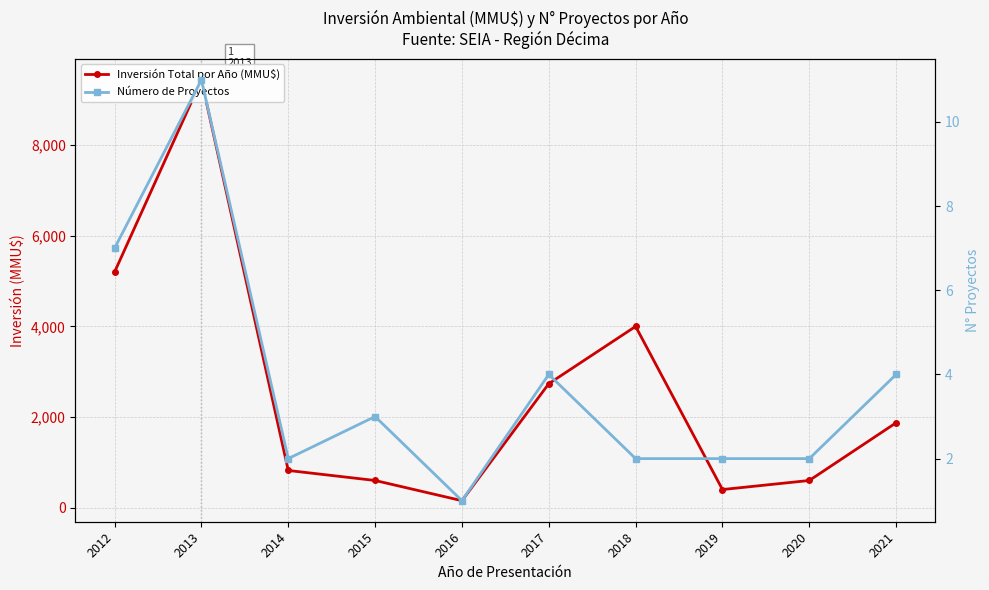

Rank the series by their maximum value, from lowest to highest.

Número de Proyectos, Inversión Total por Año (MMU$)